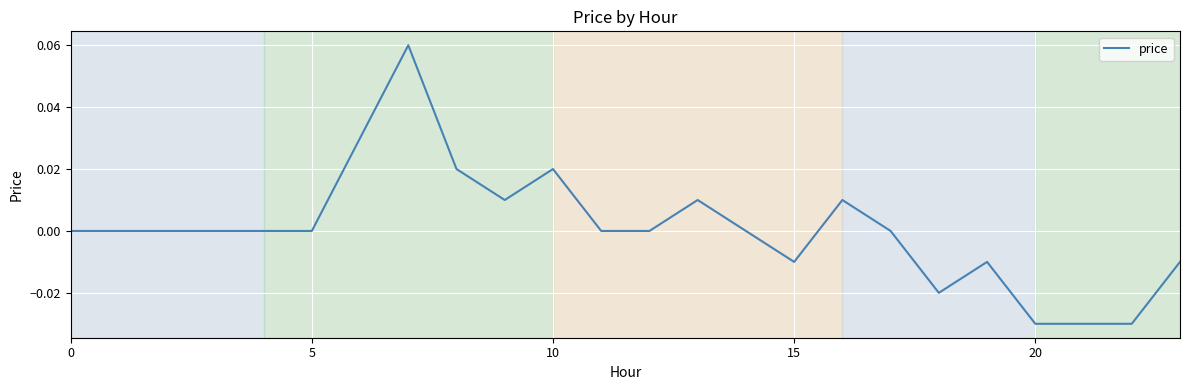

How many lines are shown in the chart?

1